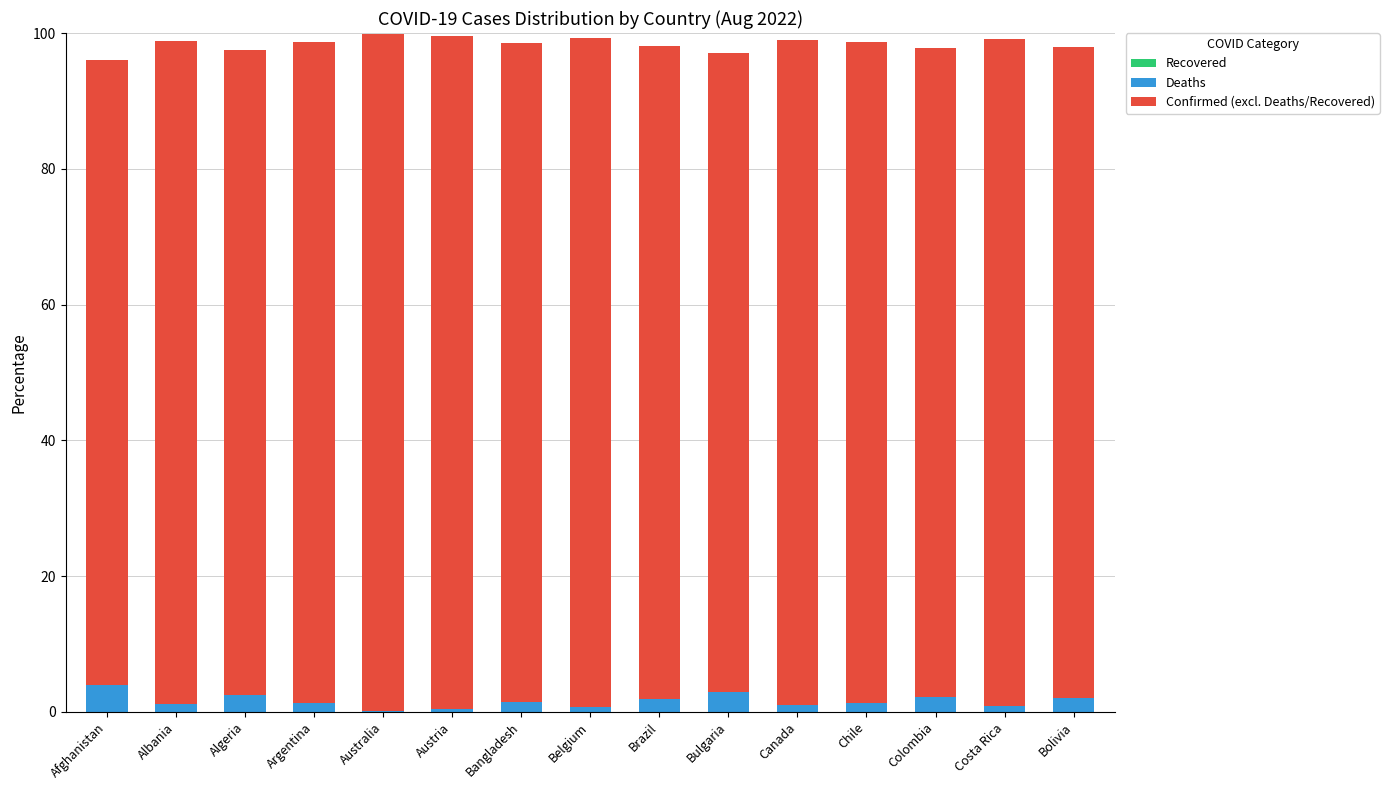

List the series in order of their peak value, highest first.

Confirmed (excl. Deaths/Recovered), Deaths, Recovered